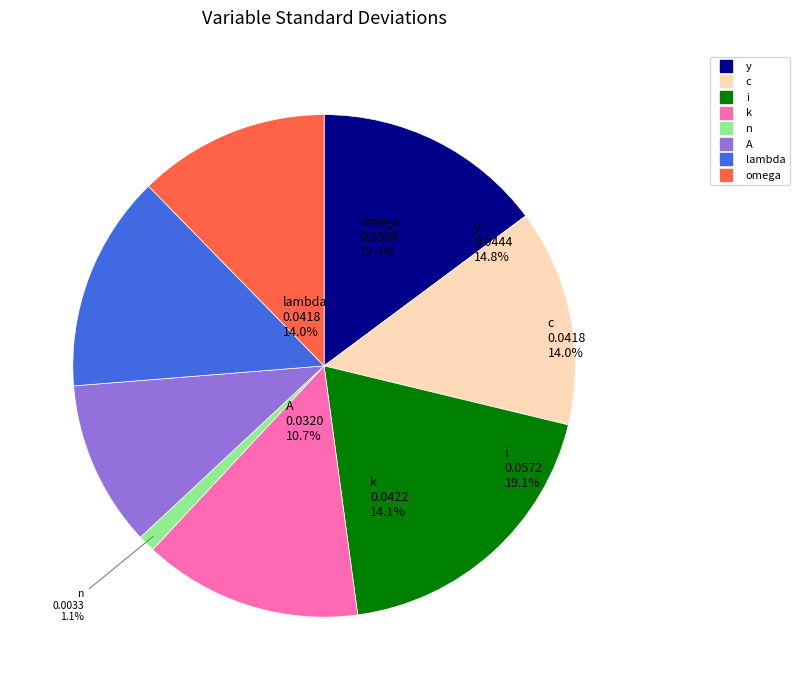

What percentage is the y slice, to the nearest percent?

15%